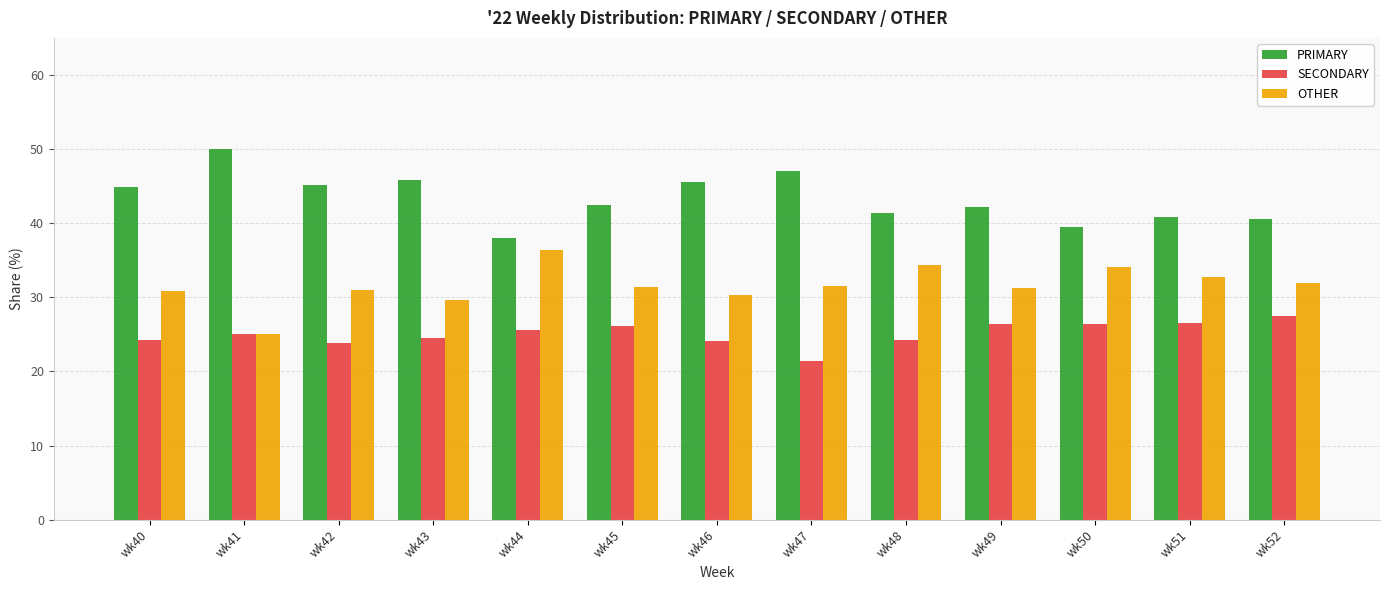

What is the difference between the highest and lowest values at wk42?

21.3